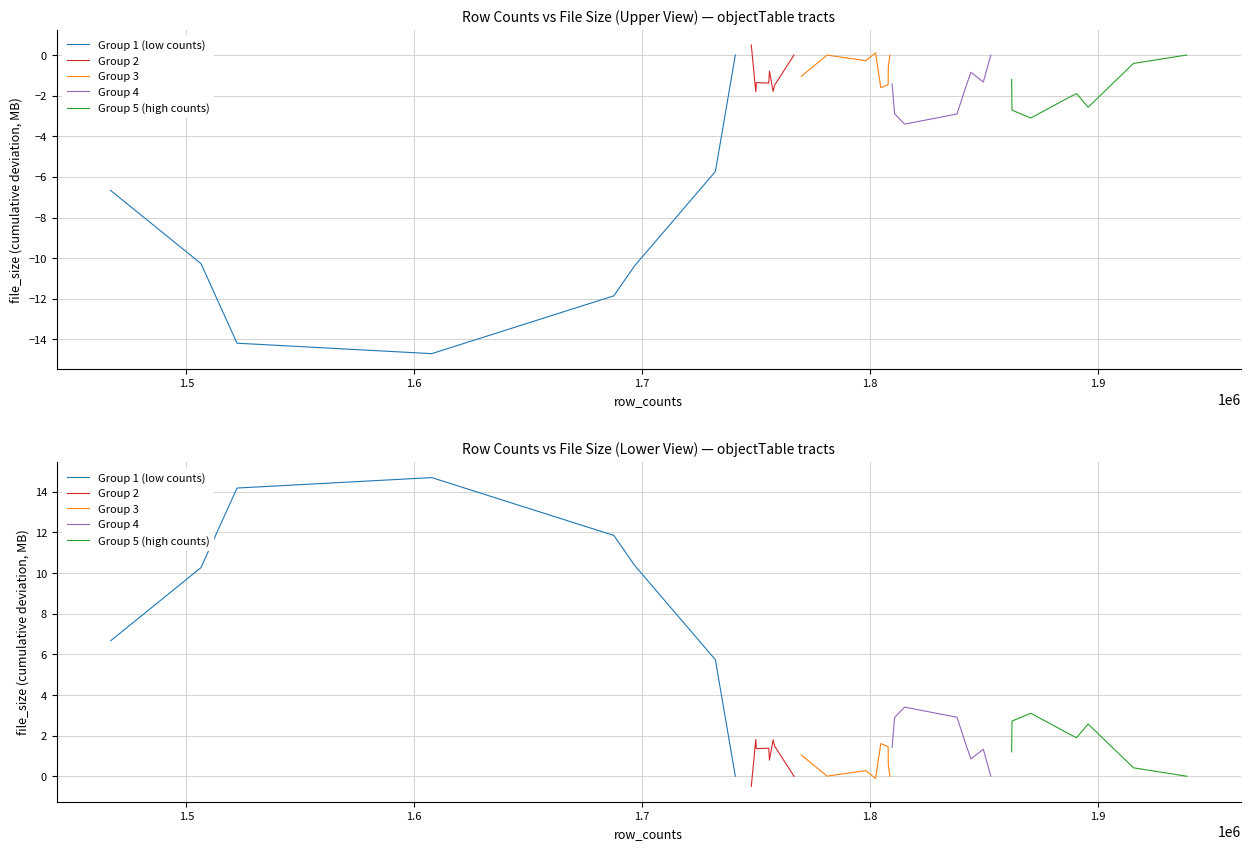

True or false: Group 3 and Group 5 (high counts) intersect in this chart.

True